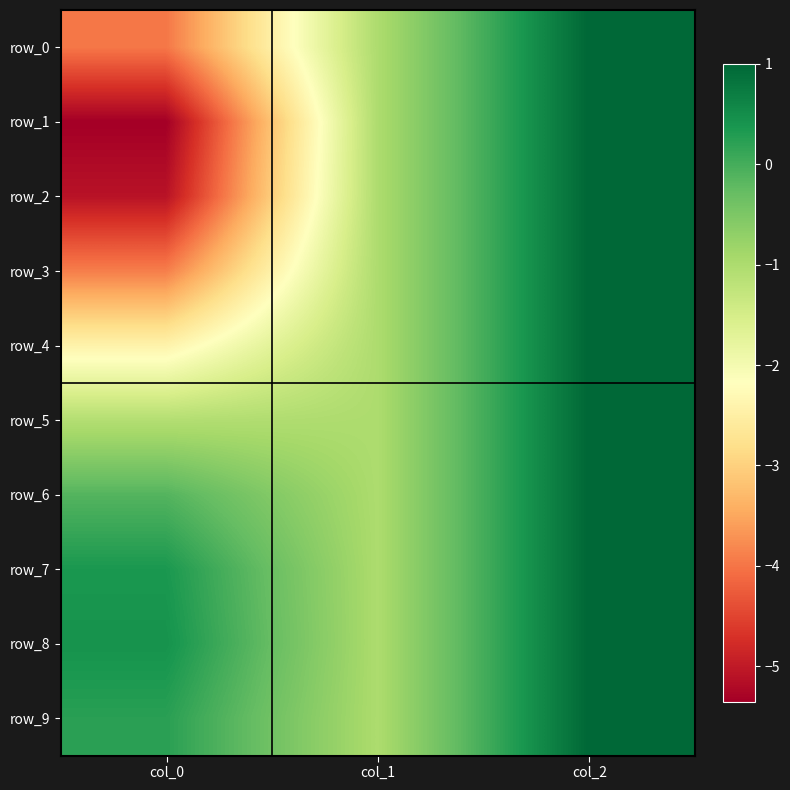

What is the maximum value shown in the chart?

1.0